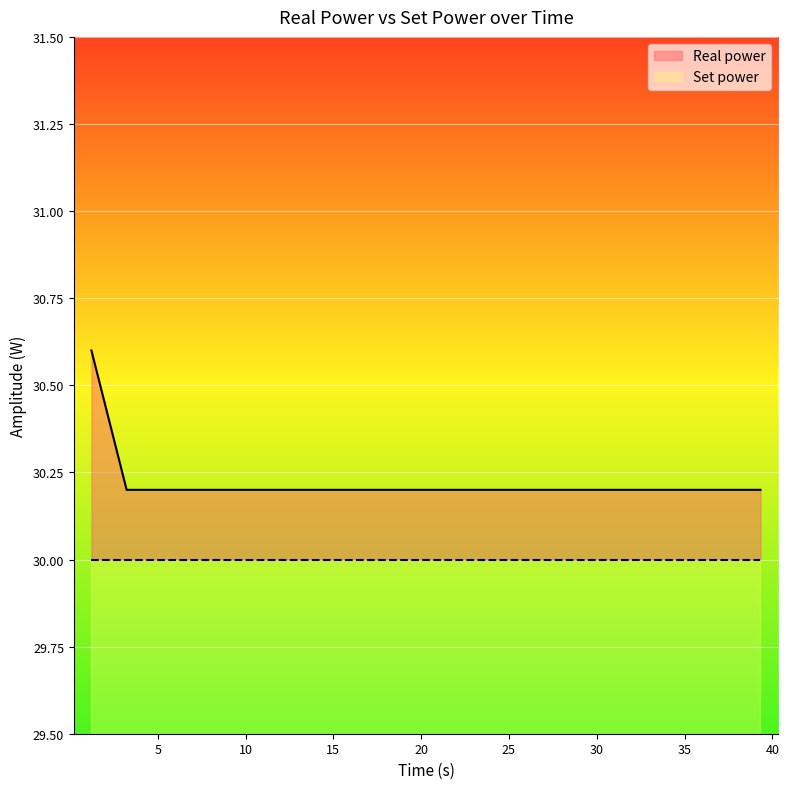

Is it true that the value at 35 is 7.3?

False